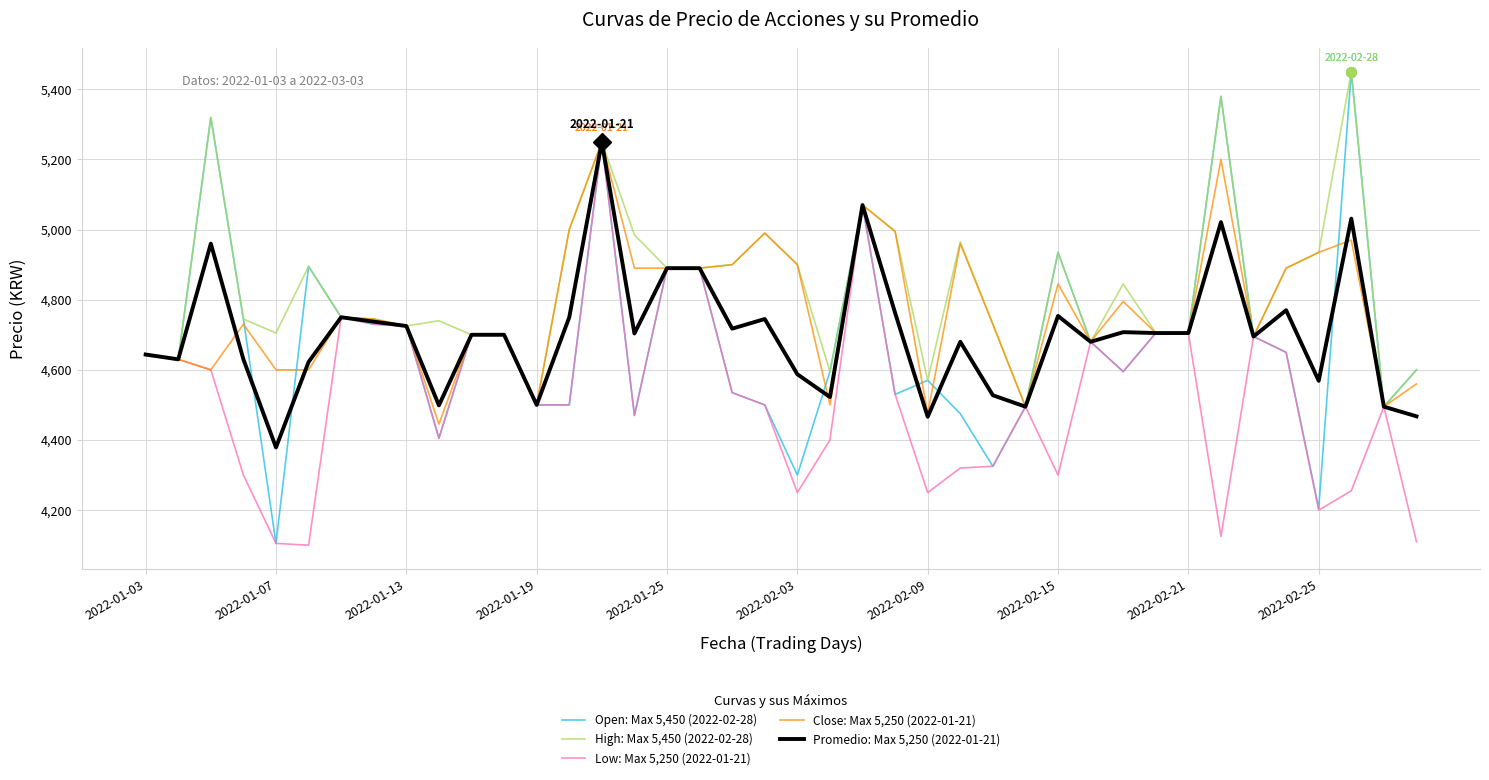

What is the smallest value displayed?

4100.0